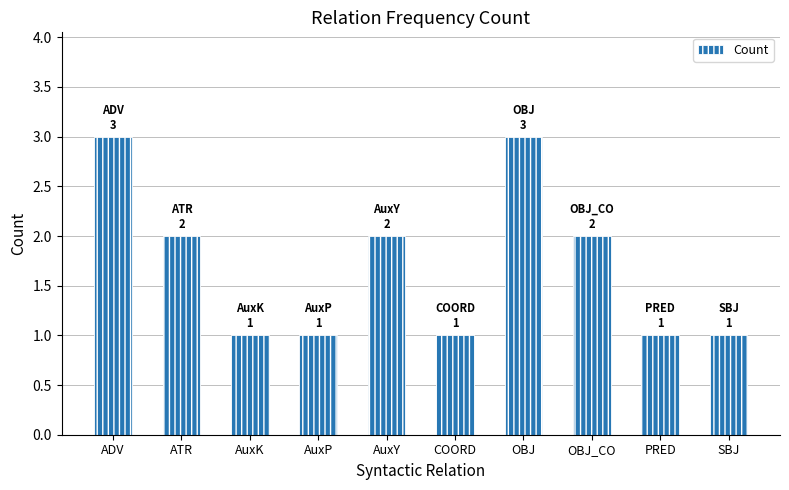

What is the sum of the values at ADV and OBJ?

6